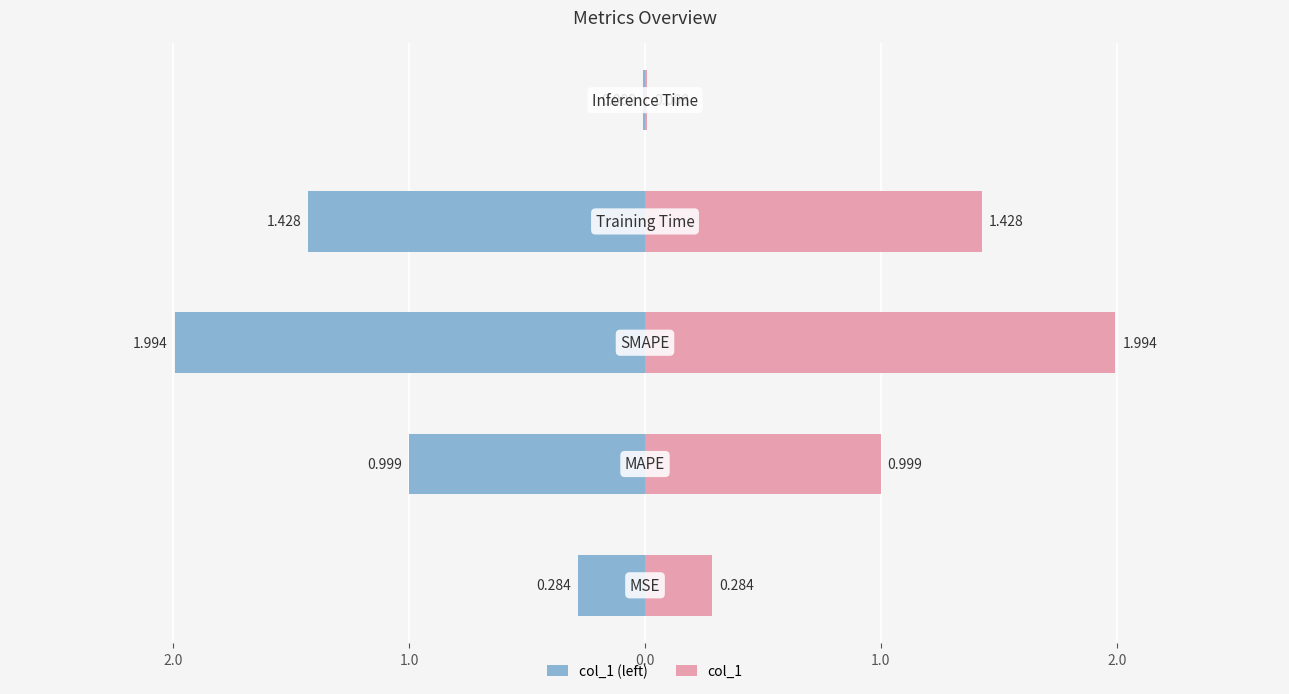

How many bars are there in total?

10